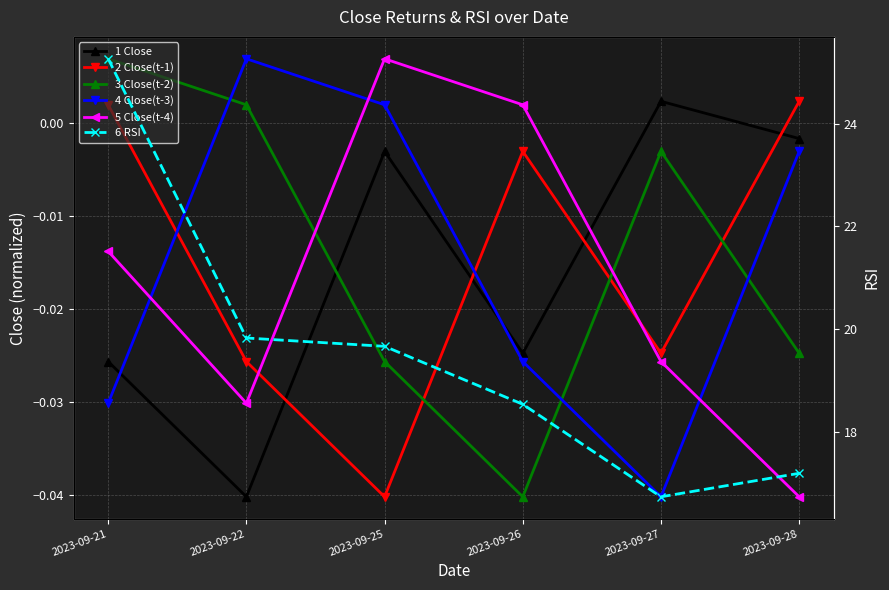

How many data points in 6 RSI are less than 19?

3